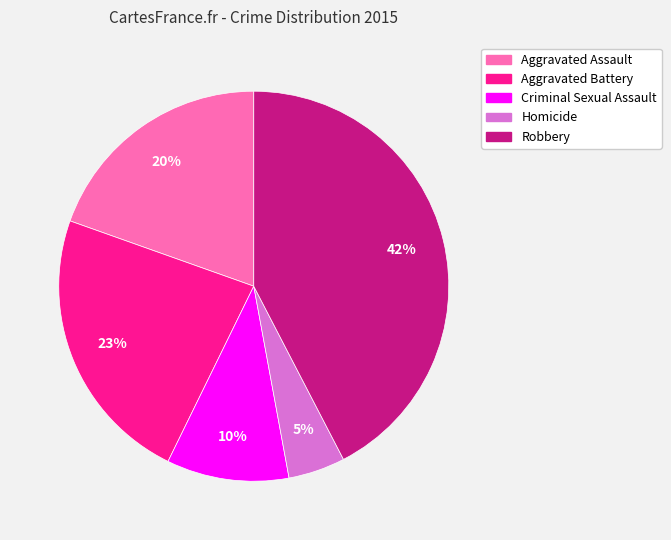

To the nearest percent, what is the average slice percentage?

20%